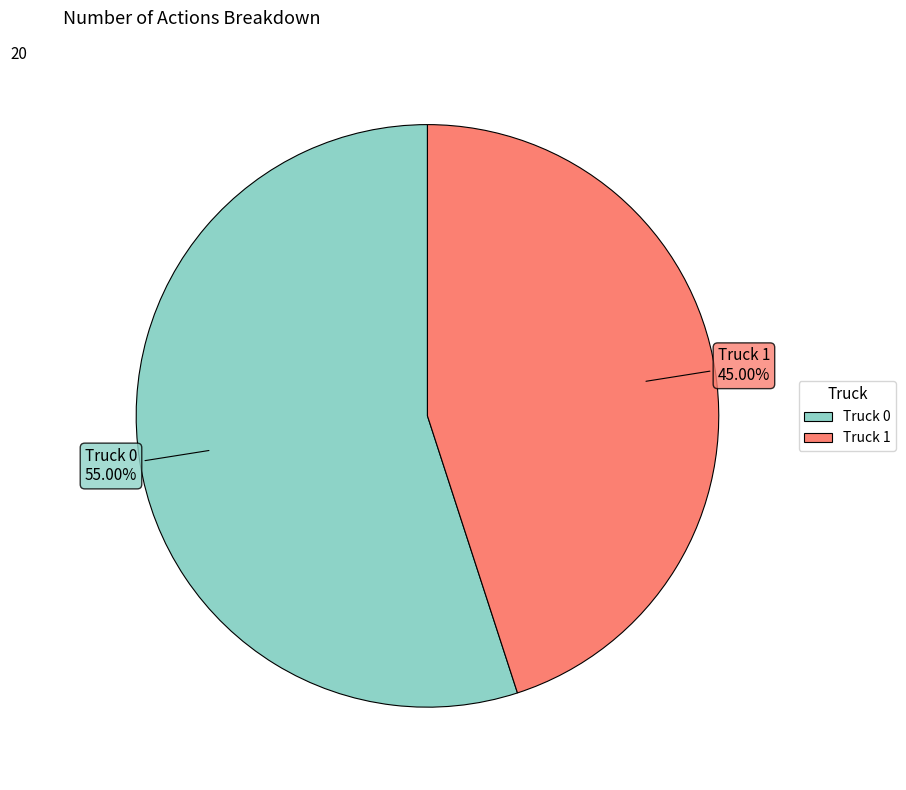

What is the total percentage of Truck 1 and Truck 0?

100.0%